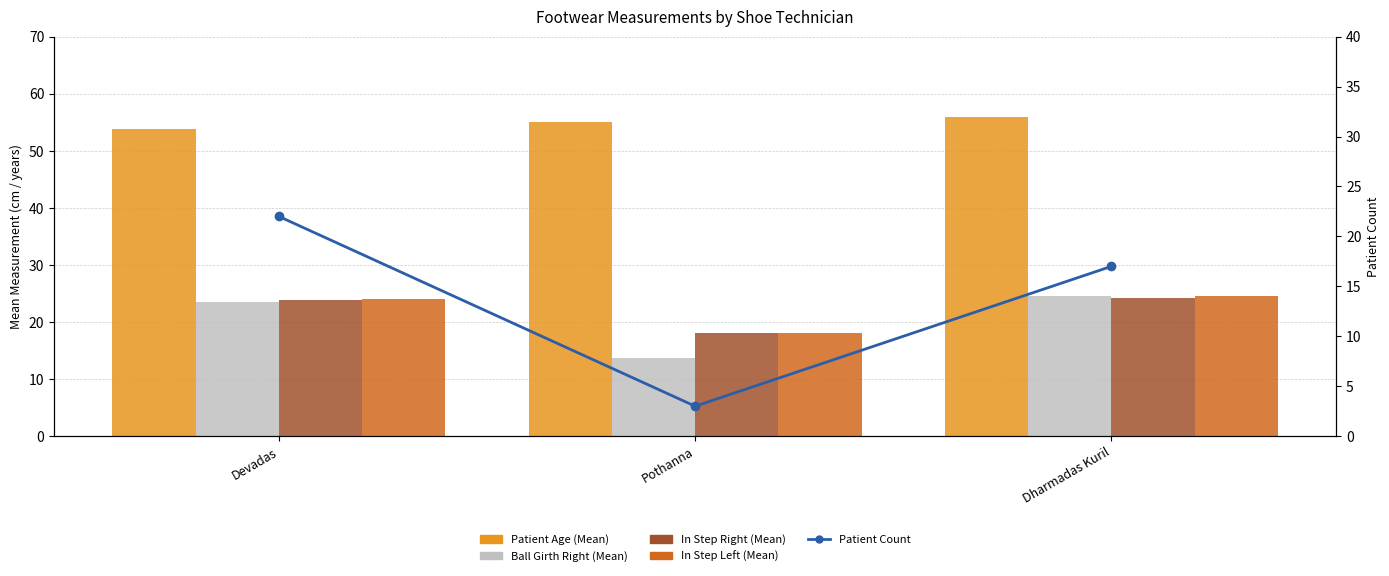

Rank the series at Pothanna from highest to lowest value.

Patient Age (Mean), In Step Right (Mean), In Step Left (Mean), Ball Girth Right (Mean), Patient Count